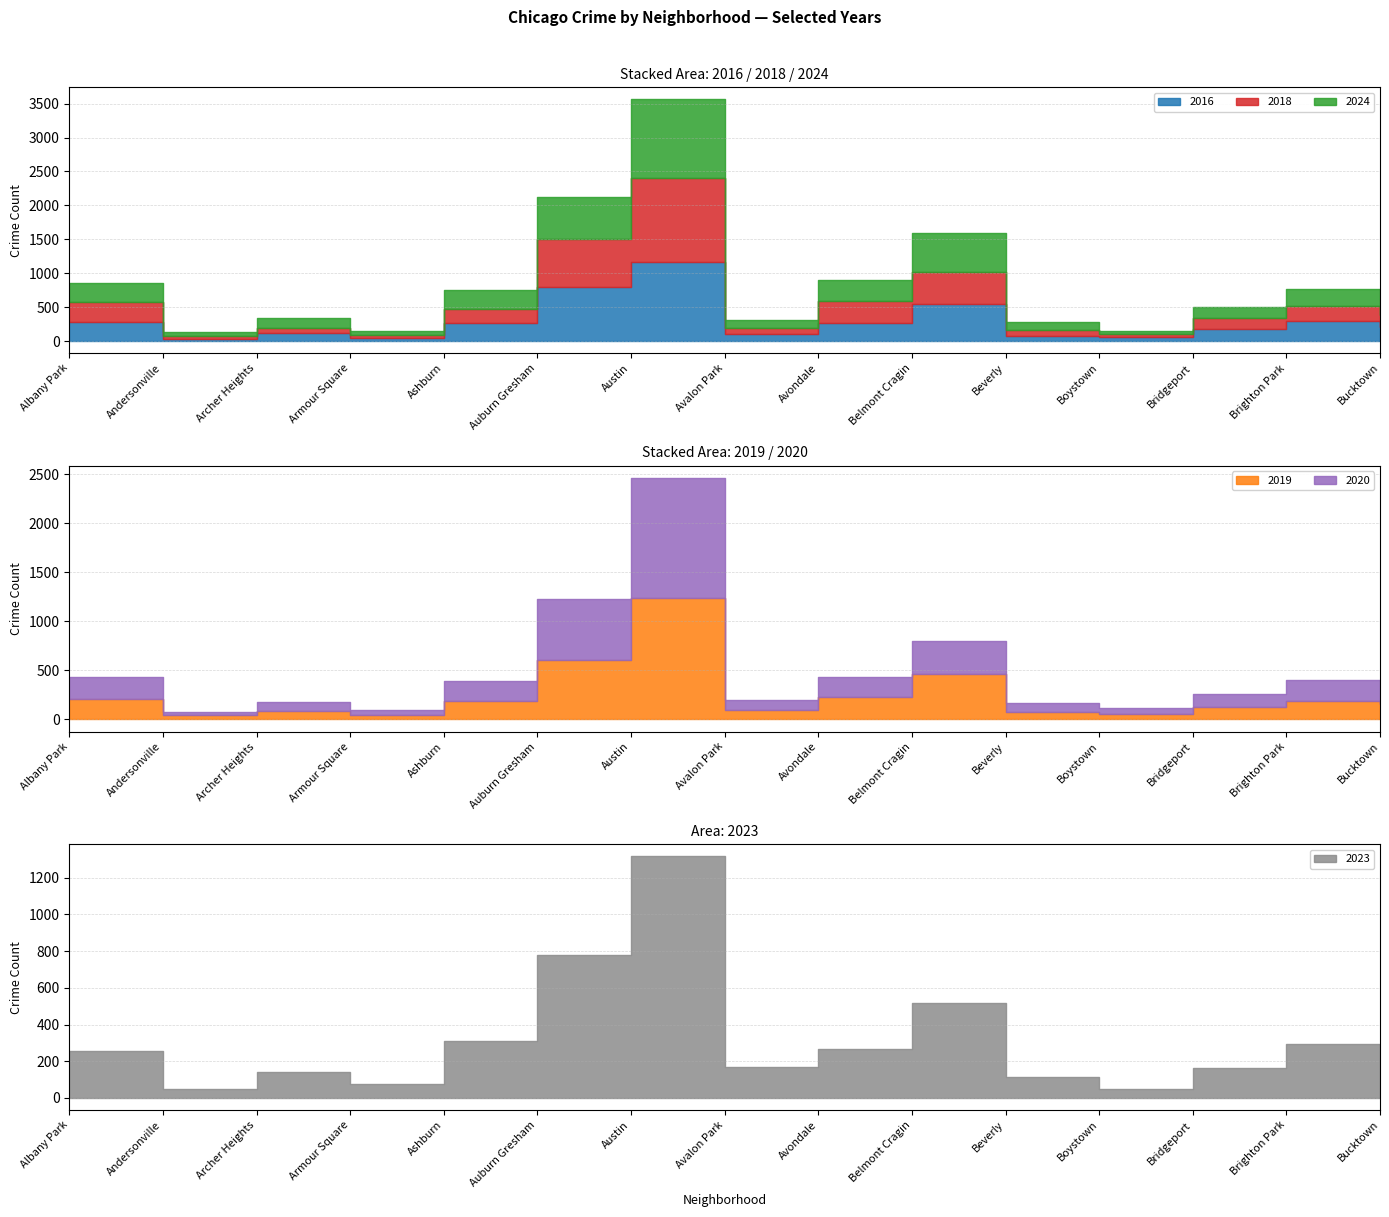

Is it true that 2023 equals 49 at Andersonville?

True